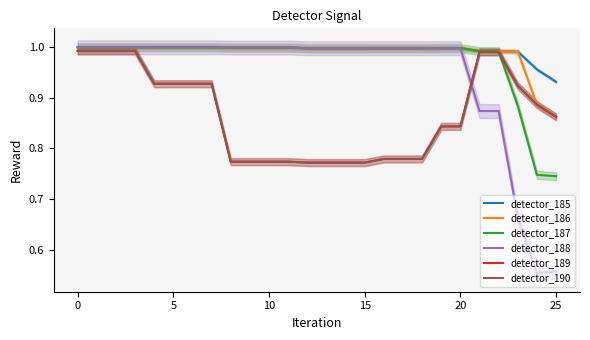

What are all the series names shown in the legend?

detector_185, detector_186, detector_187, detector_188, detector_189, detector_190